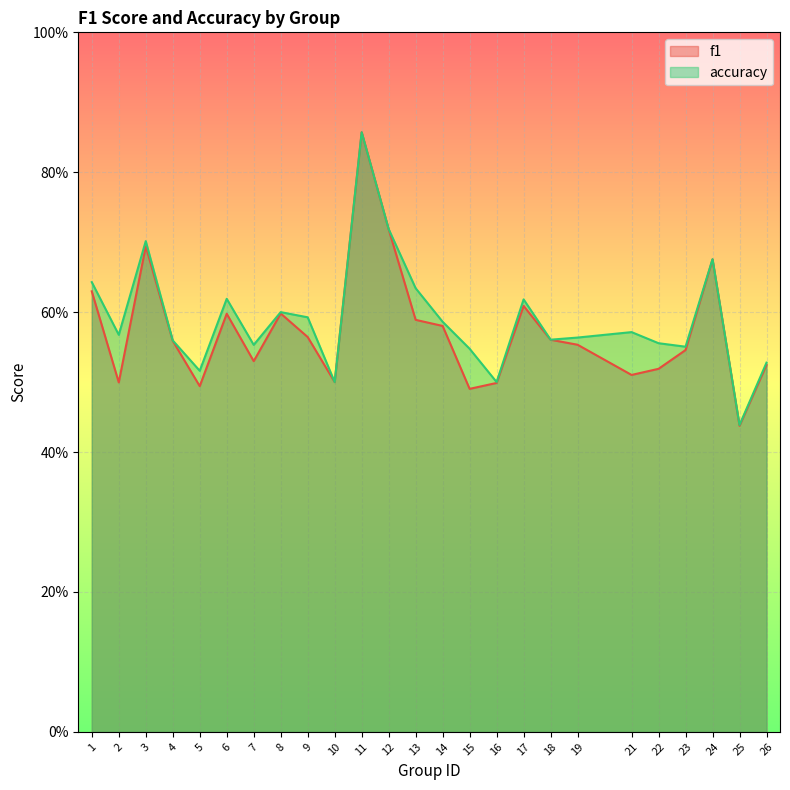

What is the difference between the second highest and second lowest values in the f1 series?

0.2